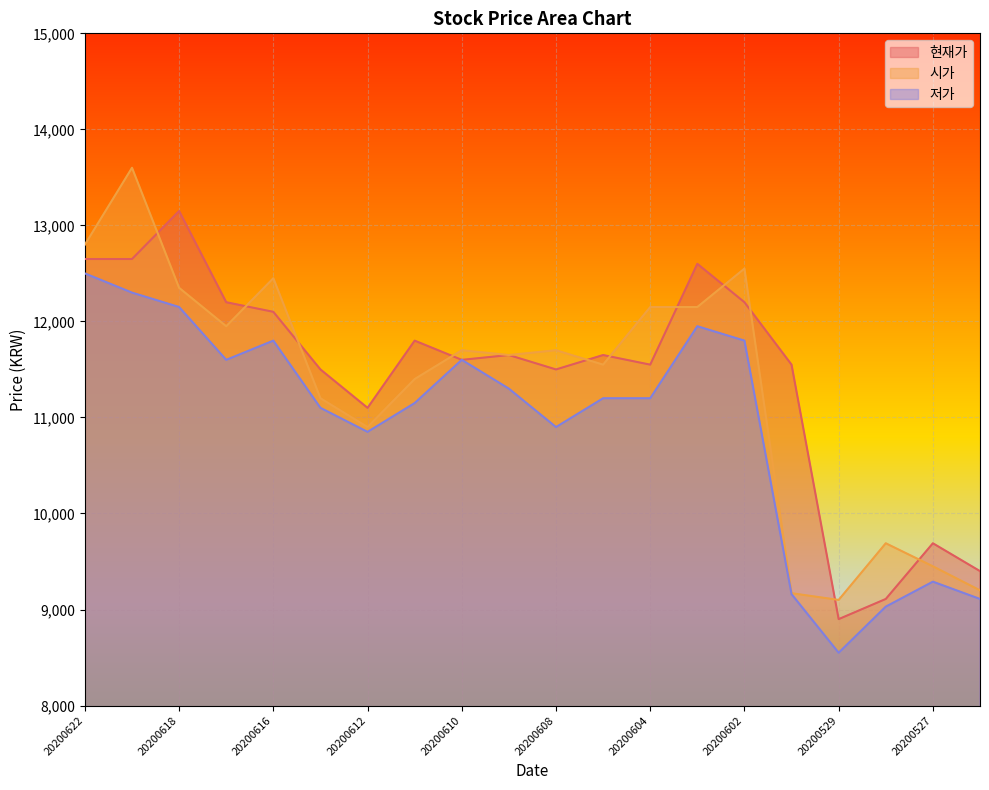

What is the difference between the 현재가 values at 20200619 and 20200611?

850